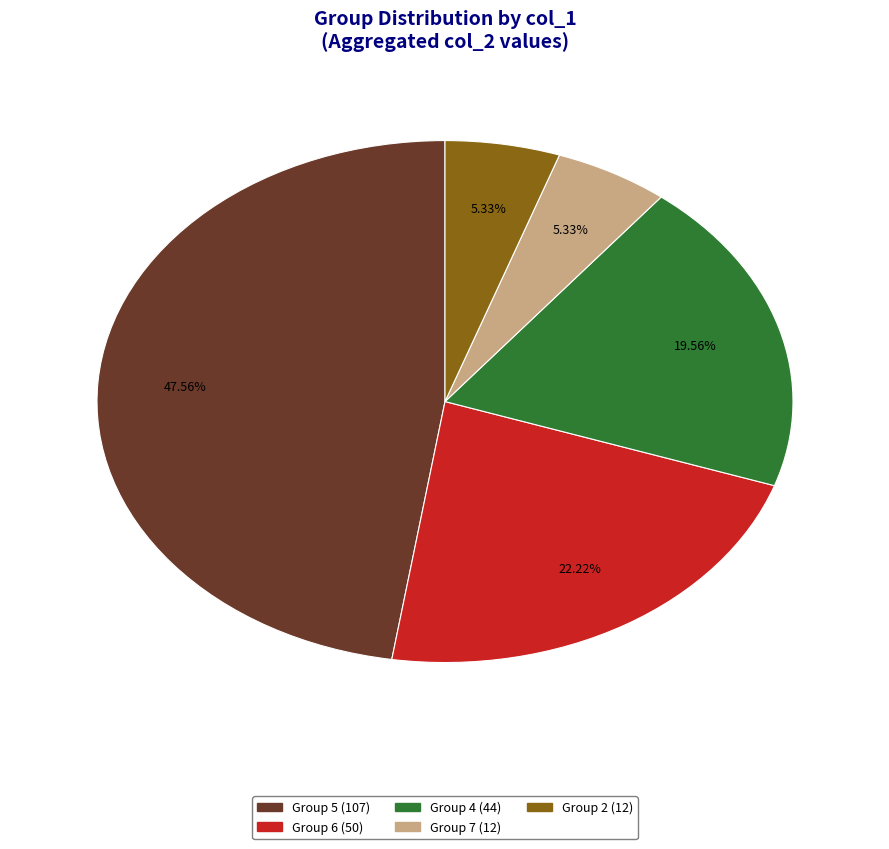

Is there any slice that represents more than half of the pie?

No